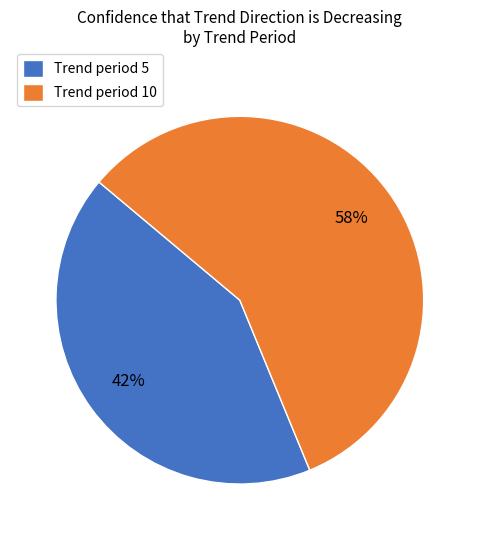

Count the number of slices in the pie.

2